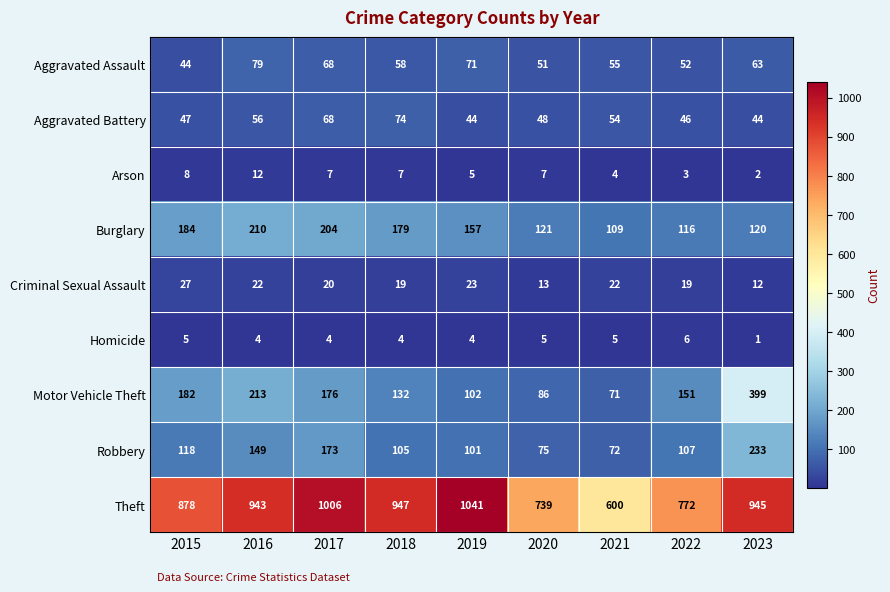

Rank the series by their maximum value, from lowest to highest.

Homicide, Arson, Criminal Sexual Assault, Aggravated Battery, Aggravated Assault, Burglary, Robbery, Motor Vehicle Theft, Theft